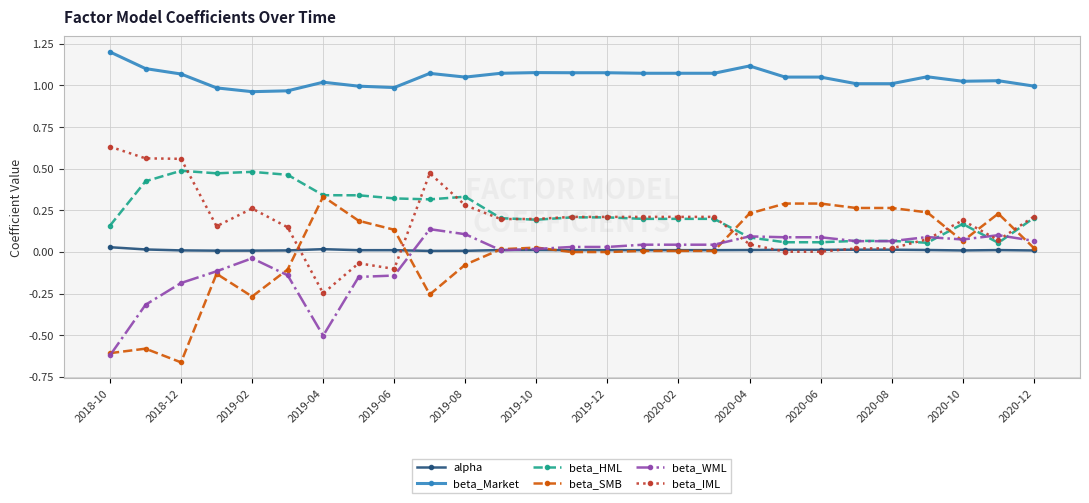

True or false: beta_HML has more than 2 interior local peaks.

True